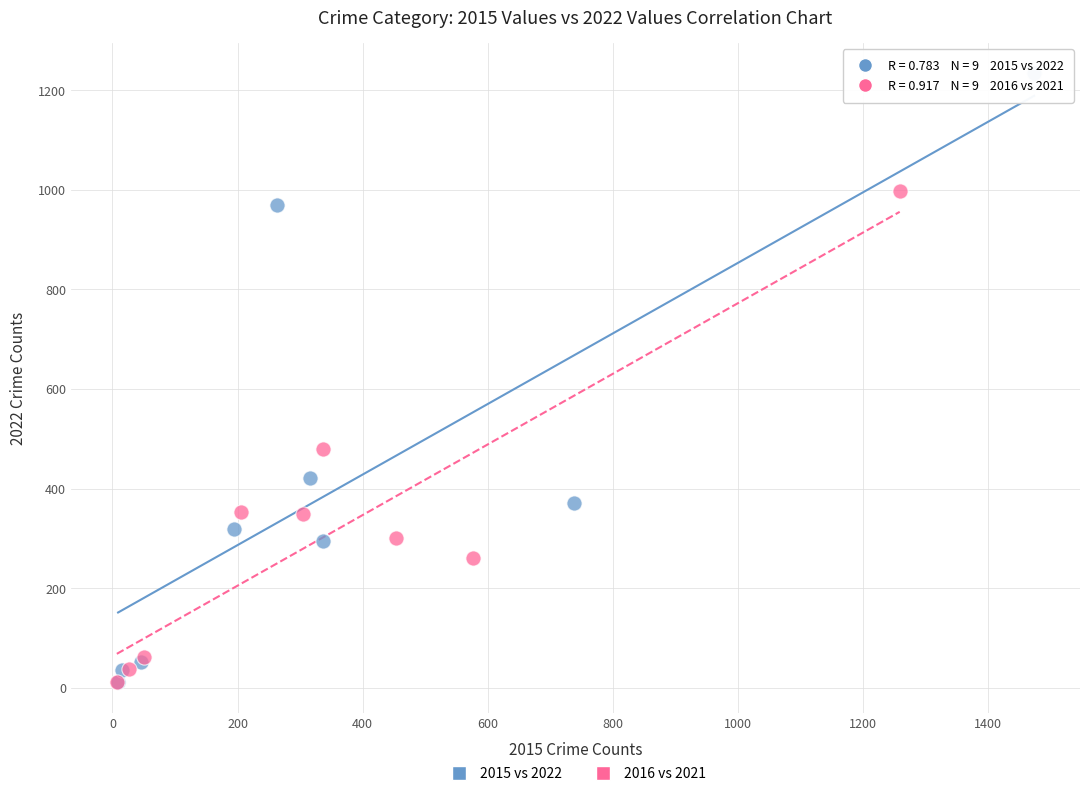

Which series contains the highest Y value?

2015 vs 2022